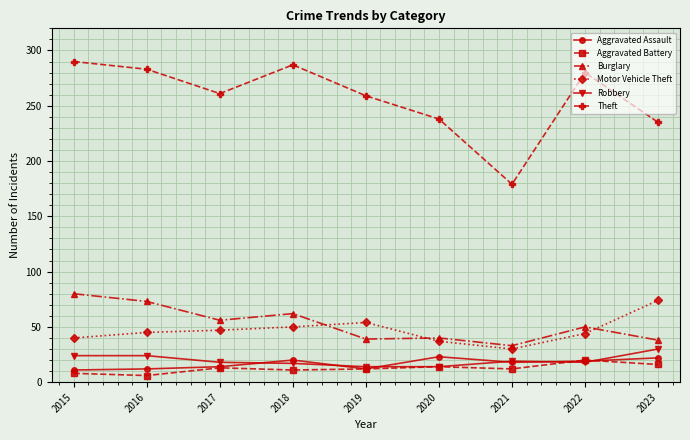

True or false: Aggravated Battery has more than 0 points higher than both neighbors.

True